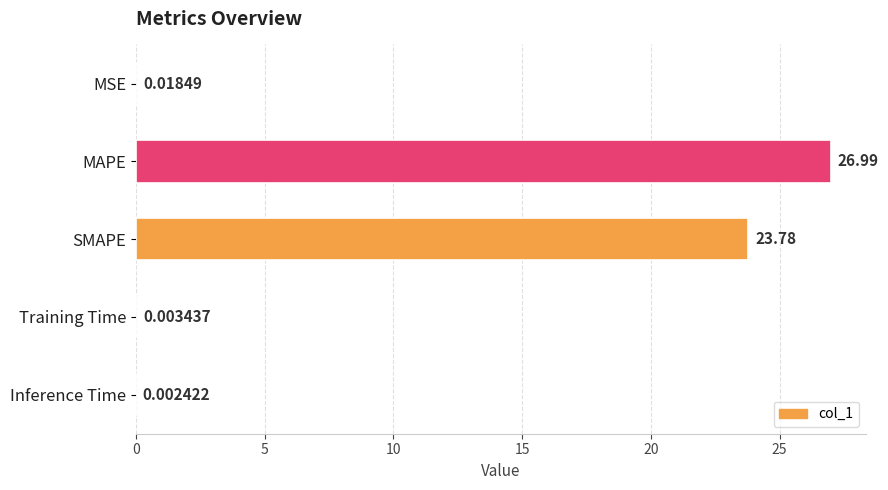

Are the bars grouped side by side (vs. stacked)?

No